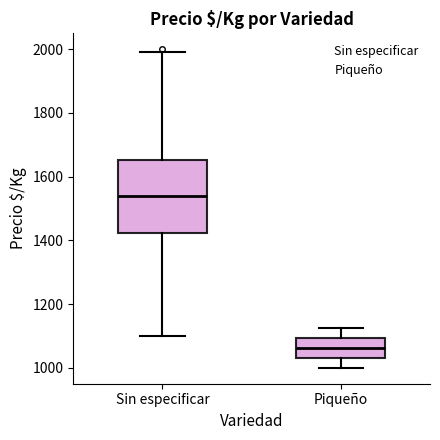

Where does the upper whisker of the box for Piqueño end on the y-axis? The values are not printed on the chart, so give them approximately, as read against the axis.

1120